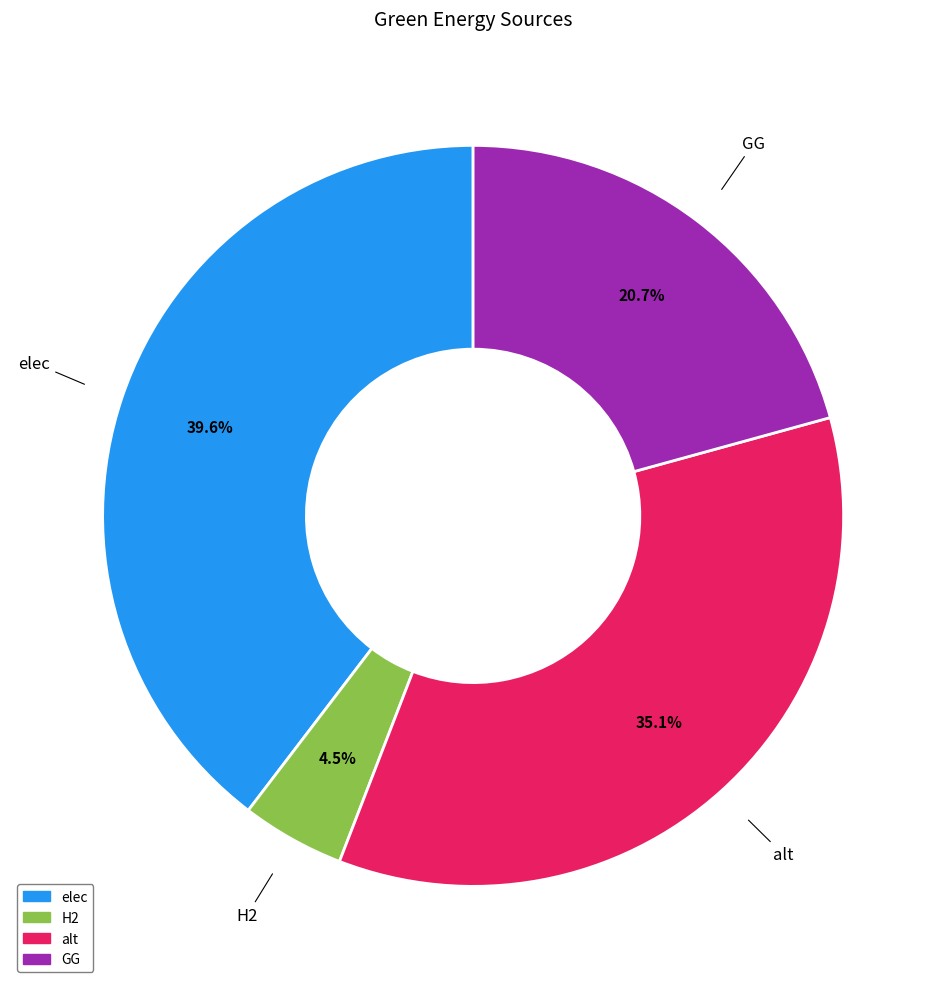

To the nearest percent, what is the difference between the largest and smallest slice percentages?

35%